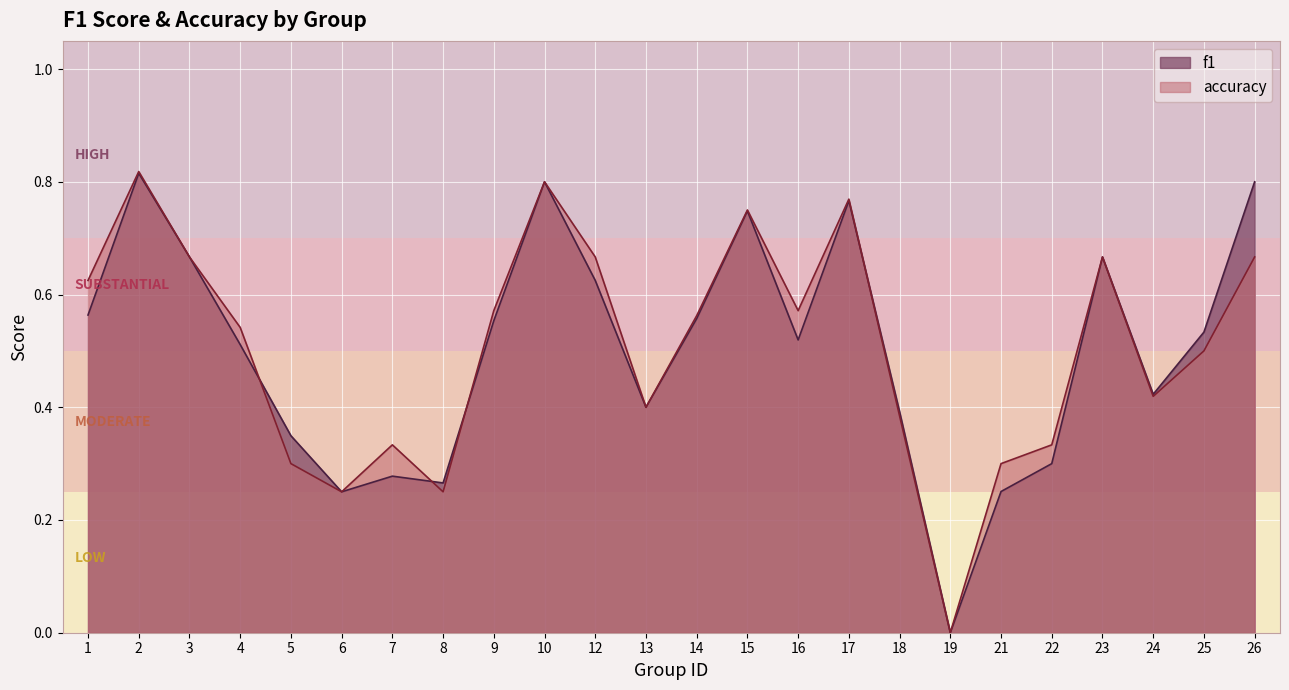

List the series in order of their peak value, highest first.

accuracy, f1